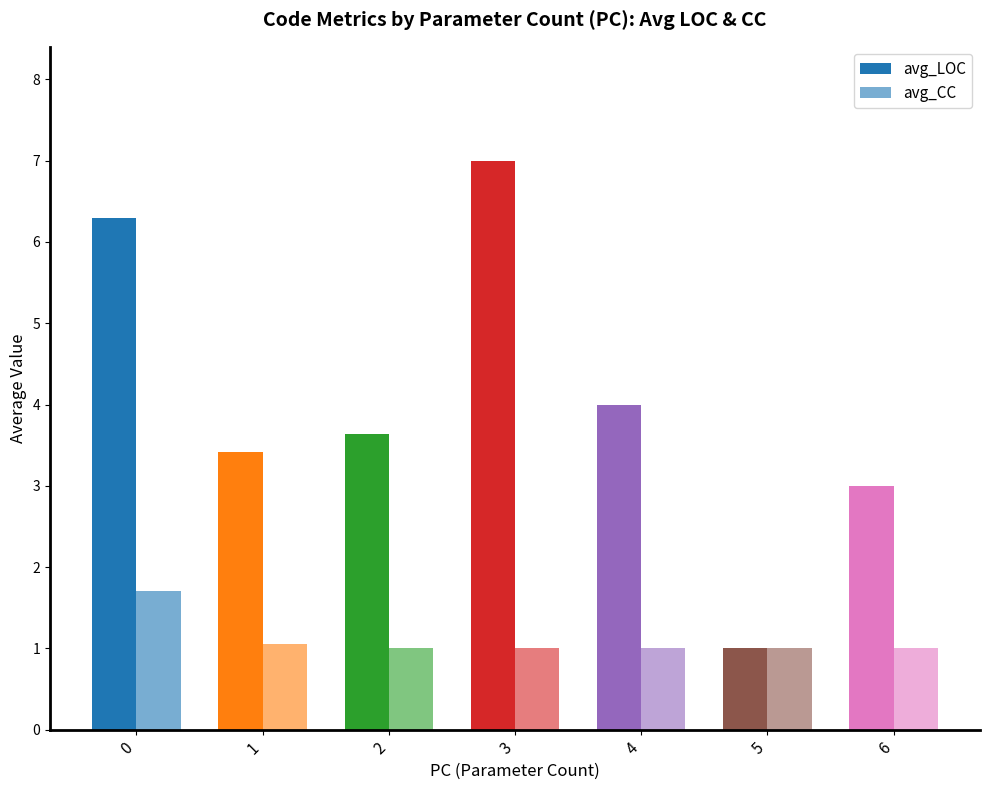

What is the difference between the maximum and second lowest values in the avg_LOC series?

4.0